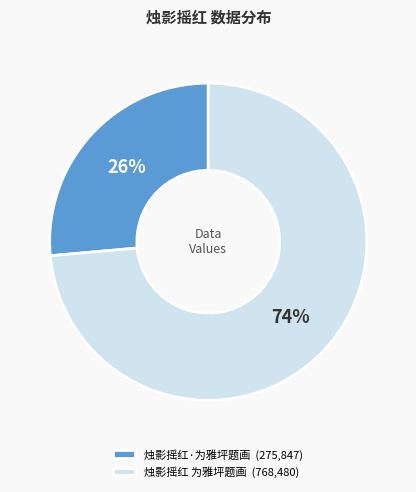

Does any single category account for the majority?

Yes